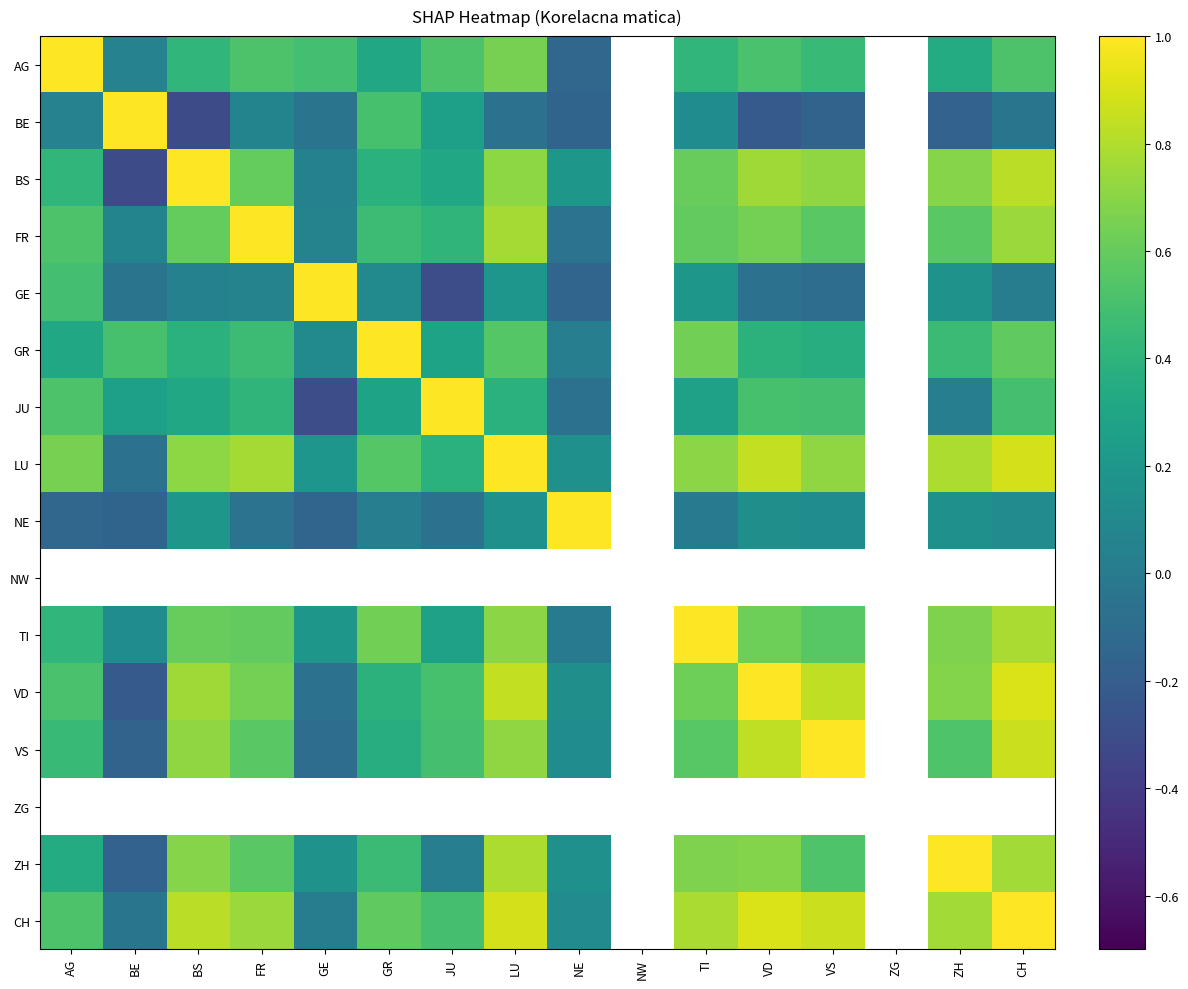

Is it true that AG equals 0.4 at LU?

False